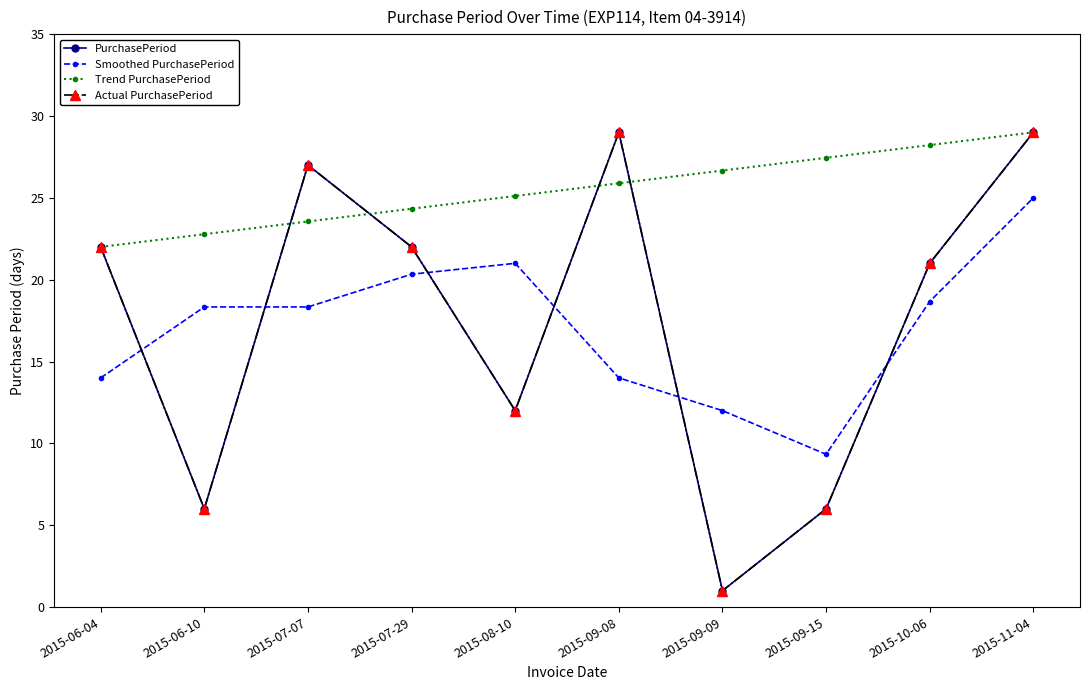

What is the minimum value shown in the chart?

1.0